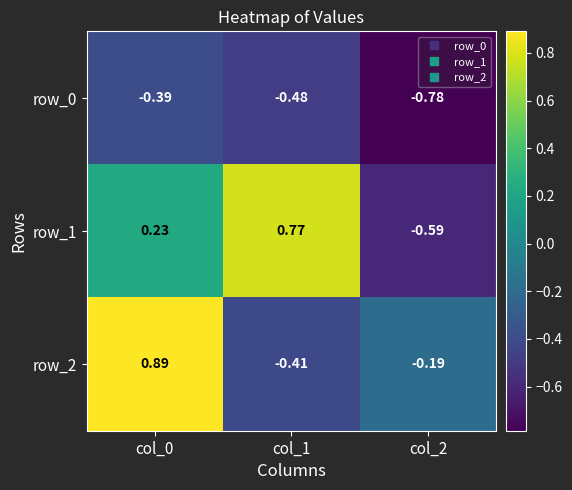

Is the value of row_2 at col_1 greater than the value of row_1 at col_2?

Yes